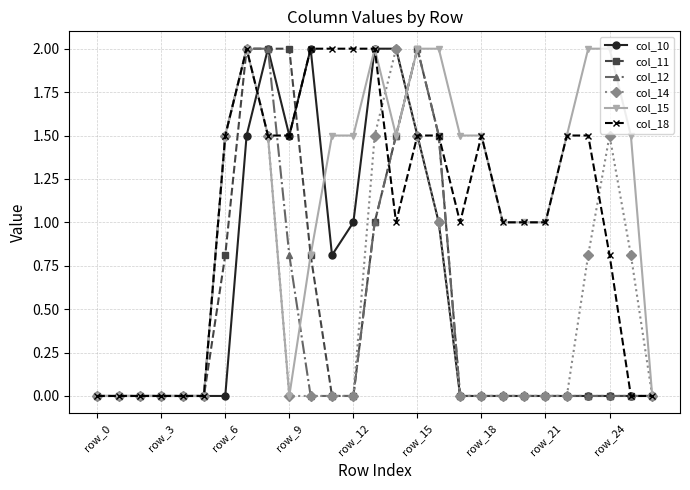

What is the maximum value shown in the chart?

2.0